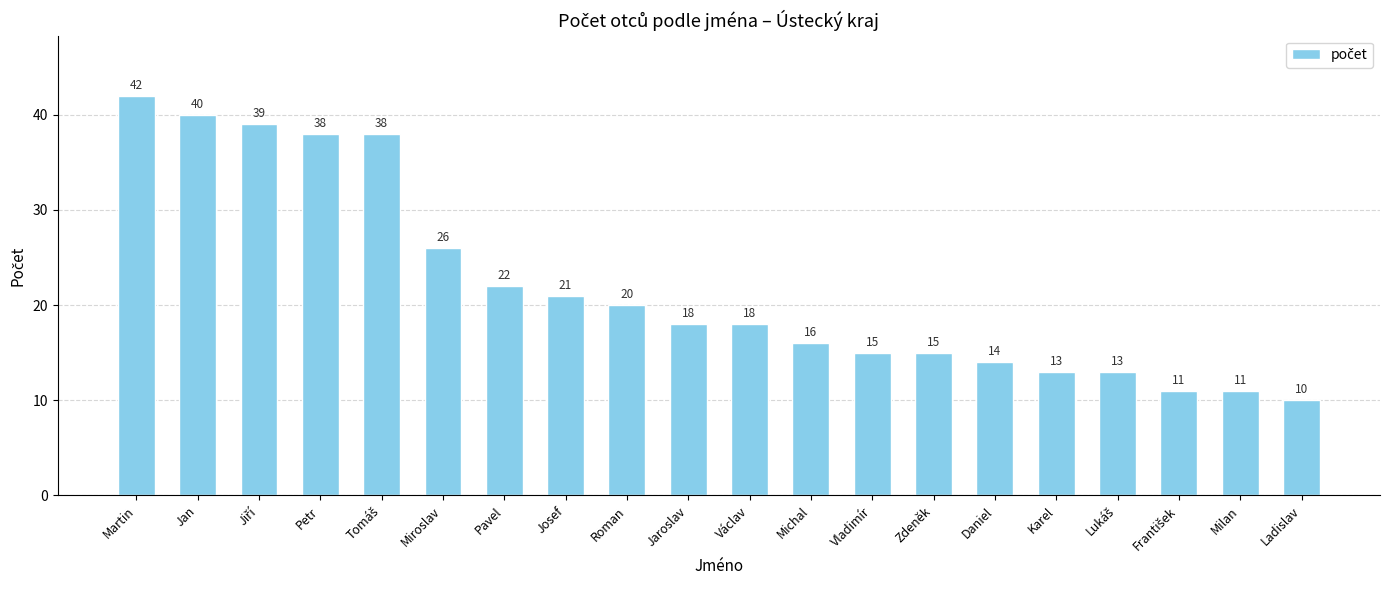

What is the label of the 16th bar from the left?

Karel